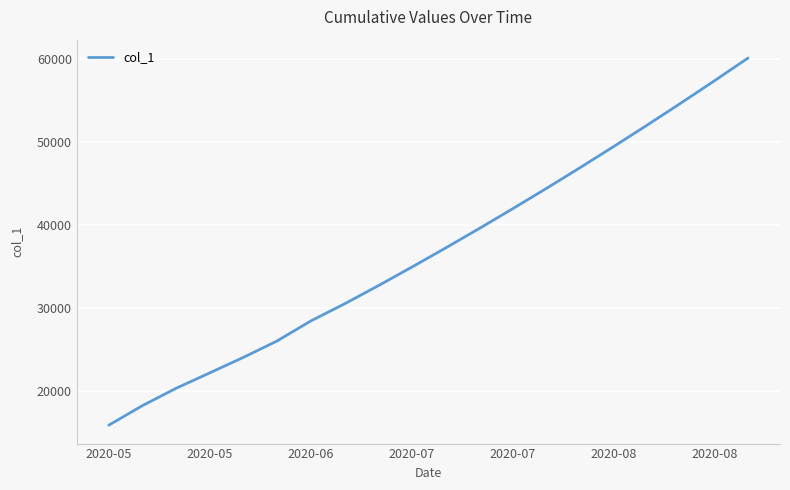

What is the difference between the maximum and minimum values?

44307.4